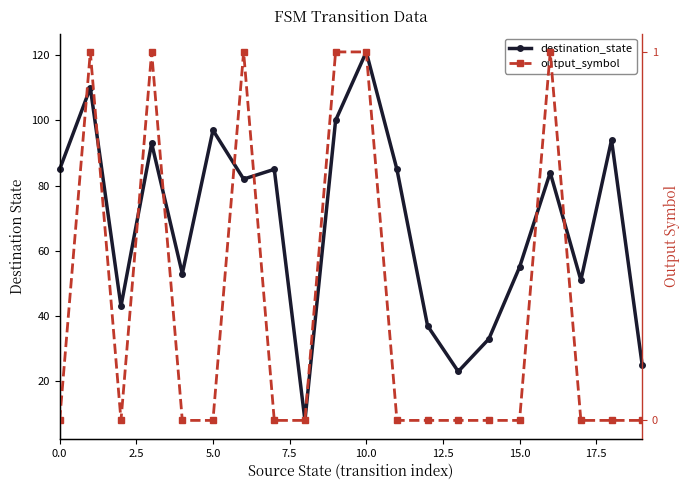

True or false: output_symbol and destination_state intersect in this chart.

False